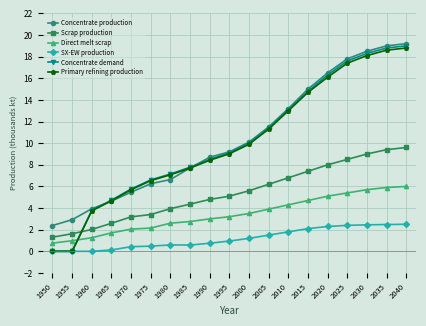

True or false: Direct melt scrap has more than 2 interior local peaks.

False